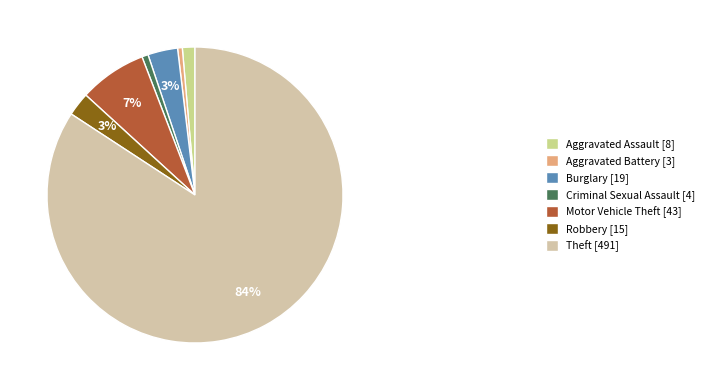

What is the largest slice in the pie chart?

Theft